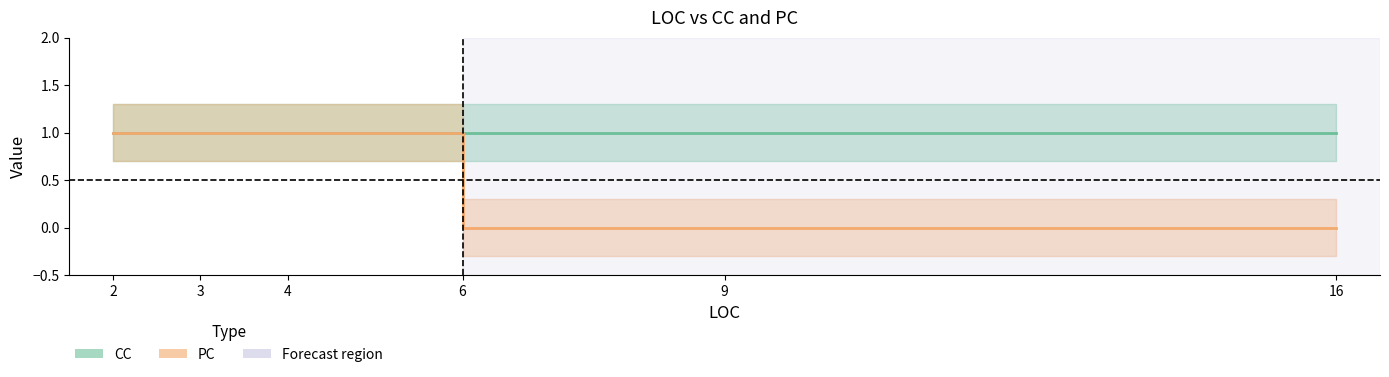

Which category has the highest value across all series?

2